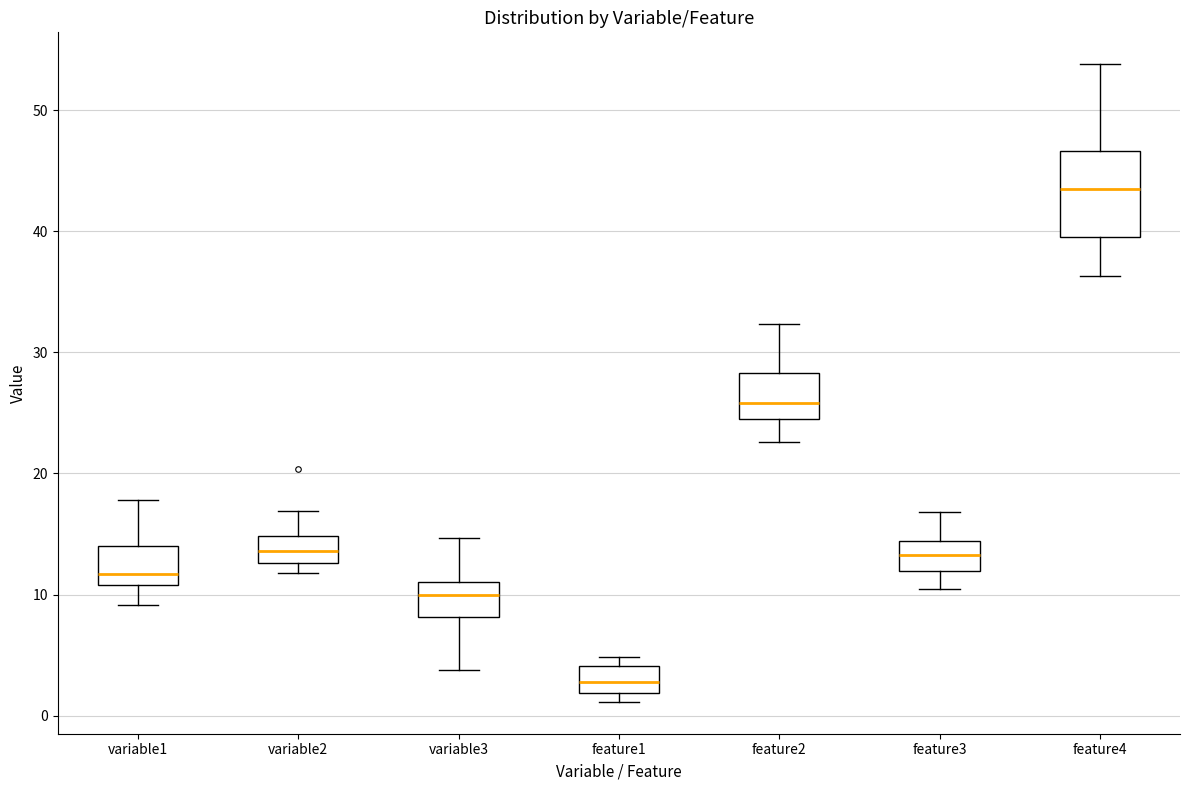

Which box is the tallest, from its lower edge to its upper edge?

feature4